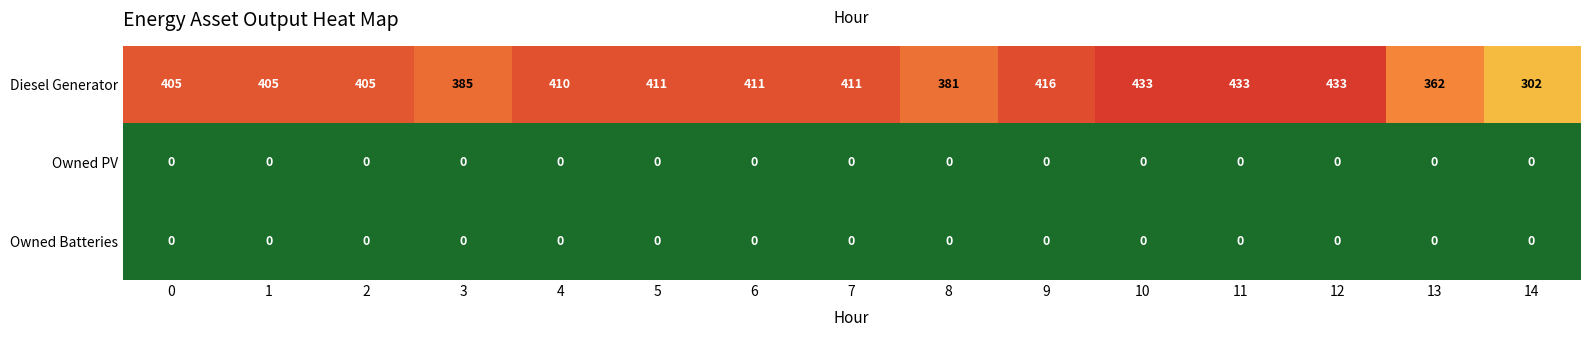

What is the total value across all series at 12?

433